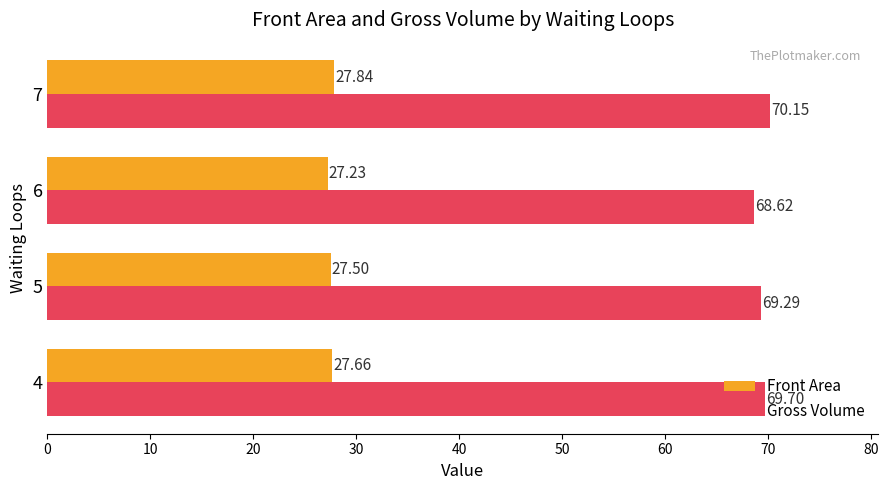

Which series changed the most between 5 and 6?

Gross Volume